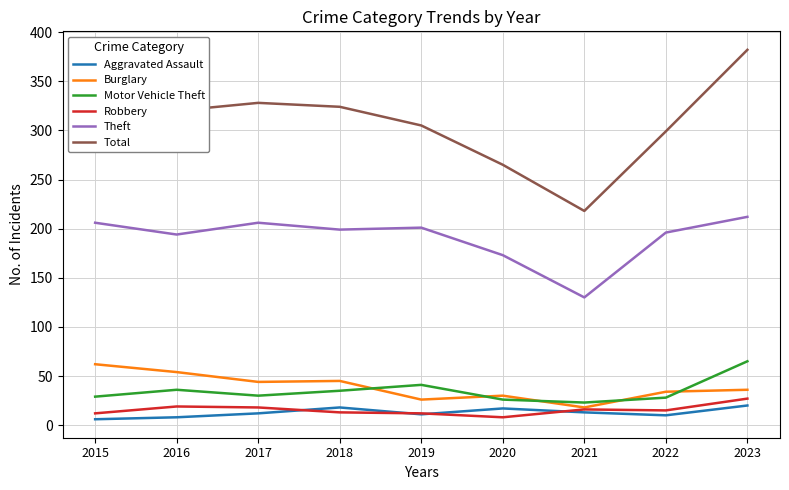

Is the value of Motor Vehicle Theft at 2017 greater than the value of Robbery at 2021?

Yes